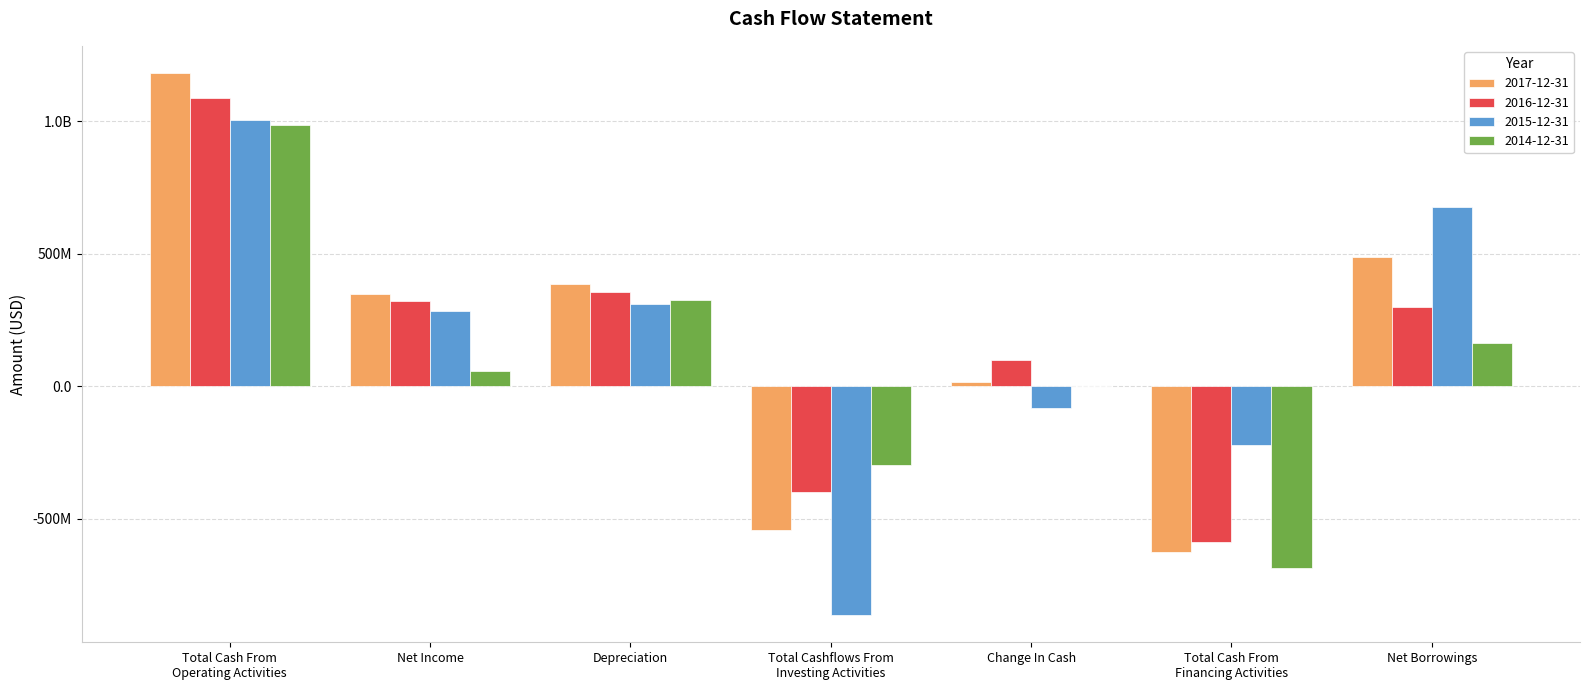

What are all the series names shown in the legend?

2017-12-31, 2016-12-31, 2015-12-31, 2014-12-31